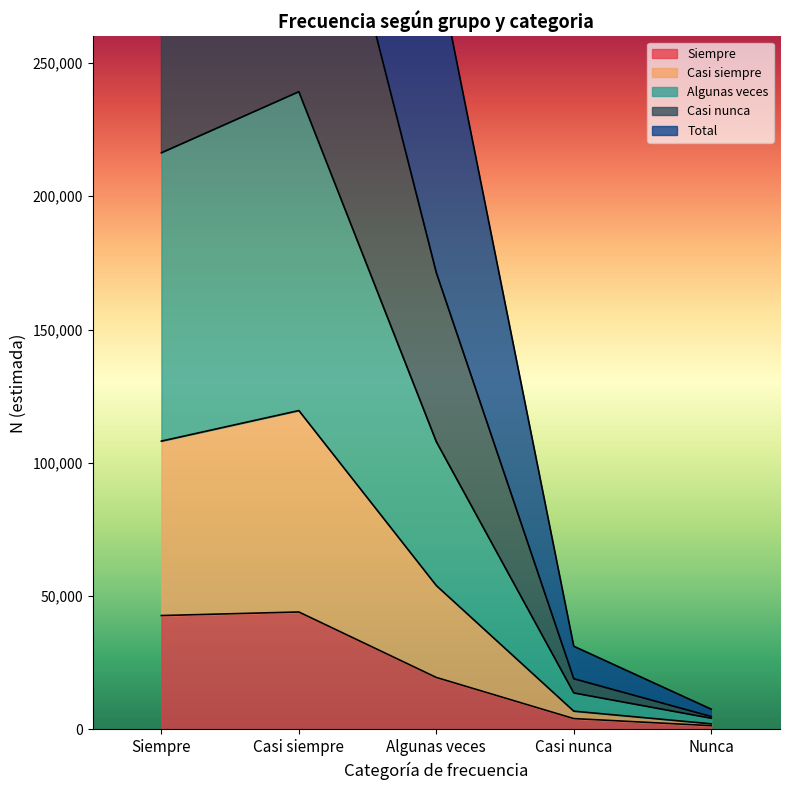

True or false: Casi siempre has a value of 10551 at Casi nunca.

False